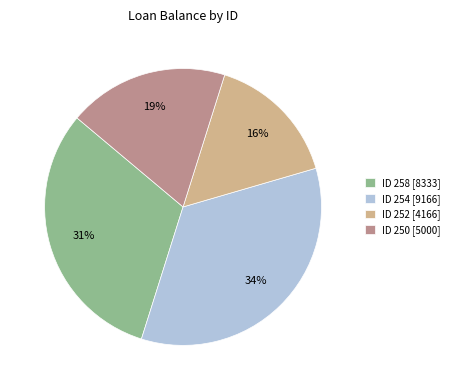

To the nearest percent, what percentage of the pie is ID 252 [4166]?

16%